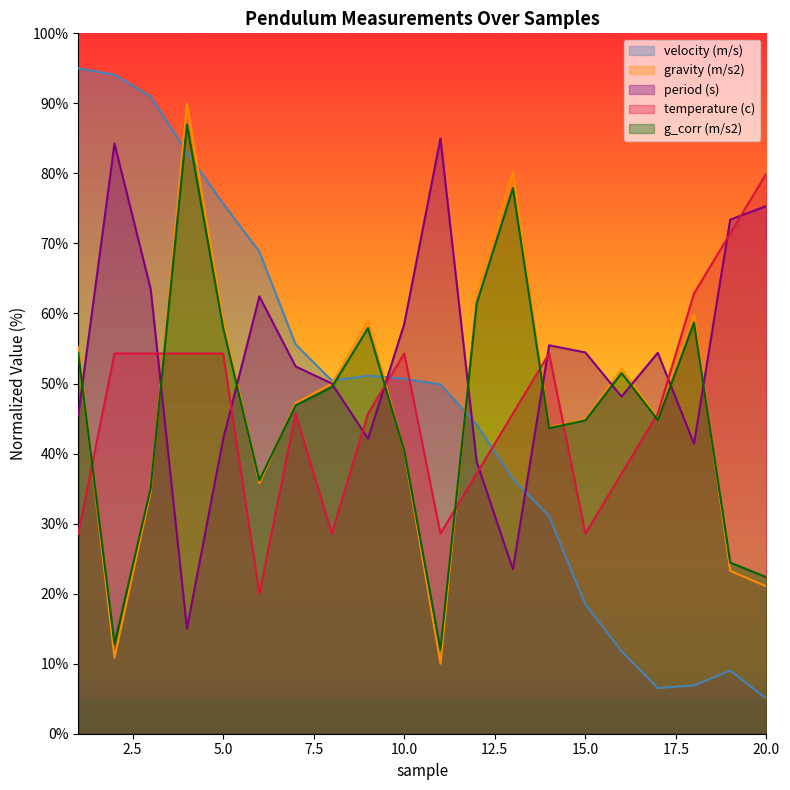

Reading right to left, transcribe all the data shown in this chart.

period (s): 20=75.3	19=73.4	18=41.4	17=54.4	16=48.1	15=54.4	14=55.5	13=23.5	12=38.8	11=85.0	10=58.5	9=42.1	8=50.0	7=52.4	6=62.4	5=42.1	4=15.0	3=63.5	2=84.3	1=45.4
gravity (m/s2): 20=21.0	19=23.3	18=59.8	17=45.0	16=52.1	15=44.9	14=43.7	13=80.3	12=62.7	11=10.0	10=40.3	9=59.0	8=50.0	7=47.2	6=35.8	5=59.0	4=90.0	3=34.6	2=10.8	1=55.2
velocity (m/s): 20=5.0	19=9.0	18=6.9	17=6.5	16=11.8	15=18.5	14=31.0	13=36.4	12=44.2	11=49.9	10=50.7	9=51.1	8=50.4	7=55.6	6=68.8	5=75.7	4=83.0	3=90.9	2=94.1	1=95.0
temperature (c): 20=80.0	19=71.4	18=62.9	17=45.7	16=37.1	15=28.6	14=54.3	13=45.7	12=37.1	11=28.6	10=54.3	9=45.7	8=28.6	7=45.7	6=20.0	5=54.3	4=54.3	3=54.3	2=54.3	1=28.6
g_corr (m/s2): 20=22.3	19=24.4	18=58.7	17=44.8	16=51.5	15=44.7	14=43.6	13=77.9	12=61.4	11=12.0	10=40.4	9=57.9	8=49.5	7=46.9	6=36.2	5=58.0	4=87.0	3=35.1	2=12.8	1=54.4